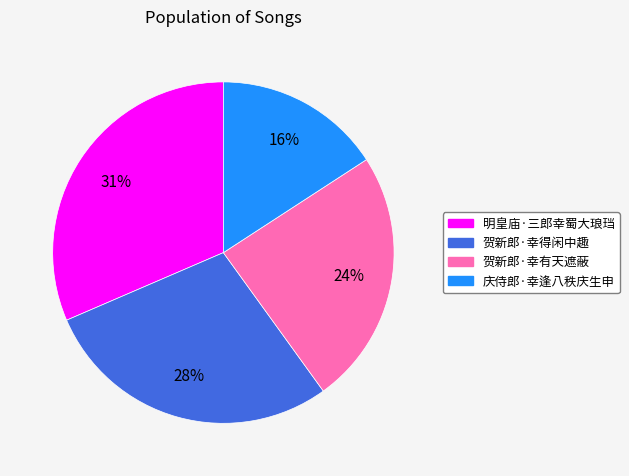

Do 明皇庙·三郎幸蜀大琅珰 and 贺新郎·幸有天遮蔽 together represent more than half of the pie?

Yes